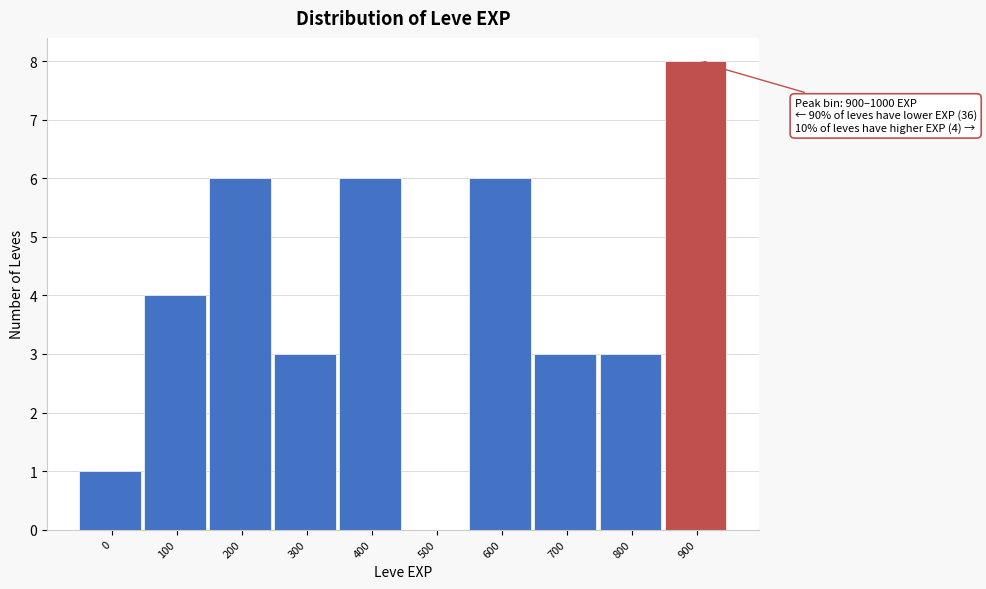

Reading left to right, transcribe all the data shown in this chart.

0=1	100=4	200=6	300=3	400=6	500=0	600=6	700=3	800=3	900=8